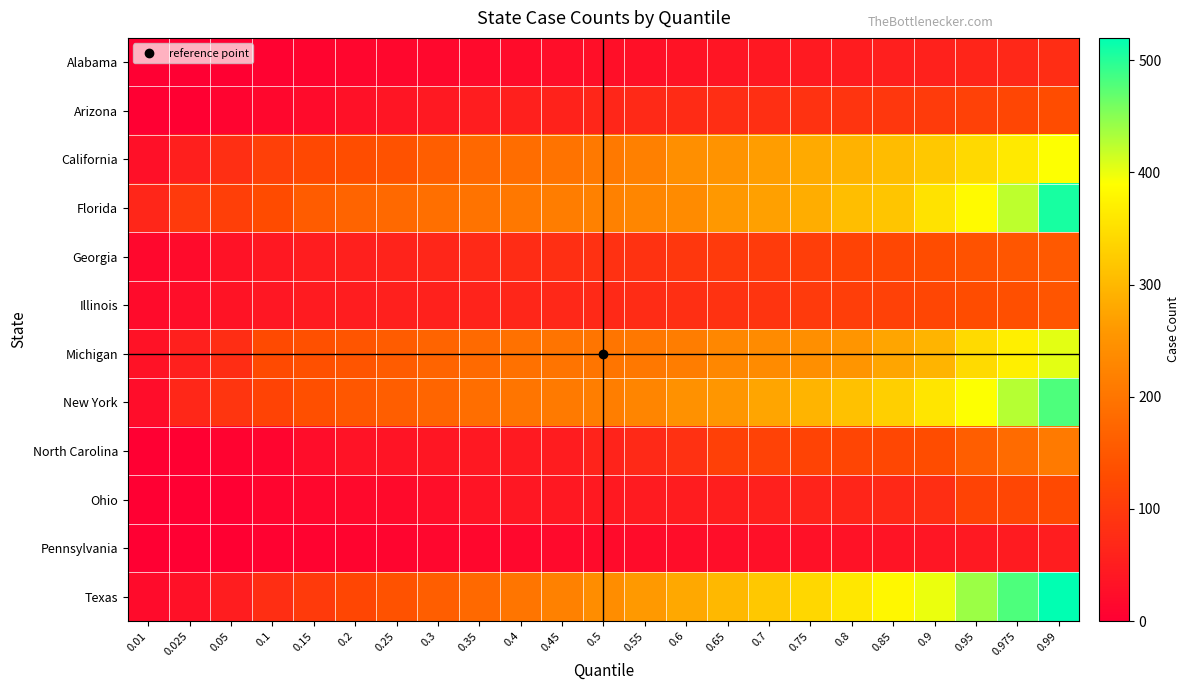

Between 0.2 and 0.025, which is larger?

0.2